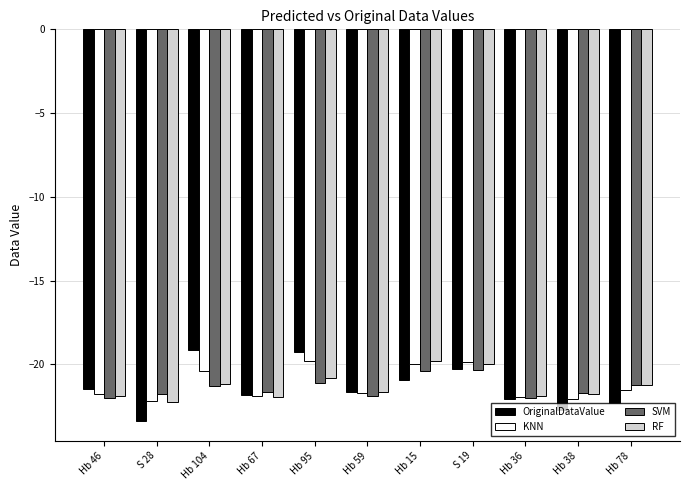

Which series has the largest range (max minus min)?

OriginalDataValue